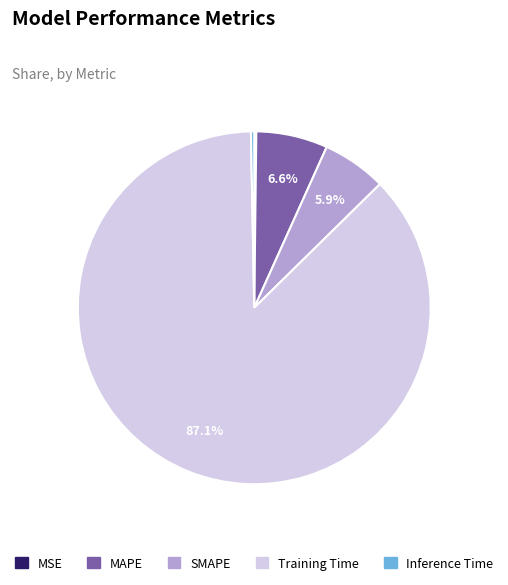

Which slice is the largest?

Training Time